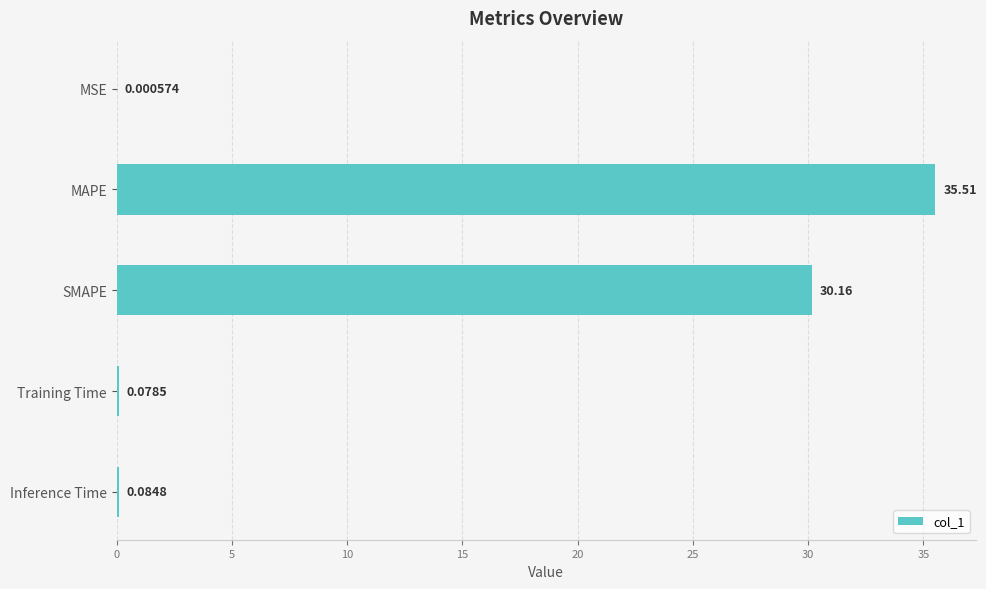

Between Training Time and MAPE, which is larger?

MAPE